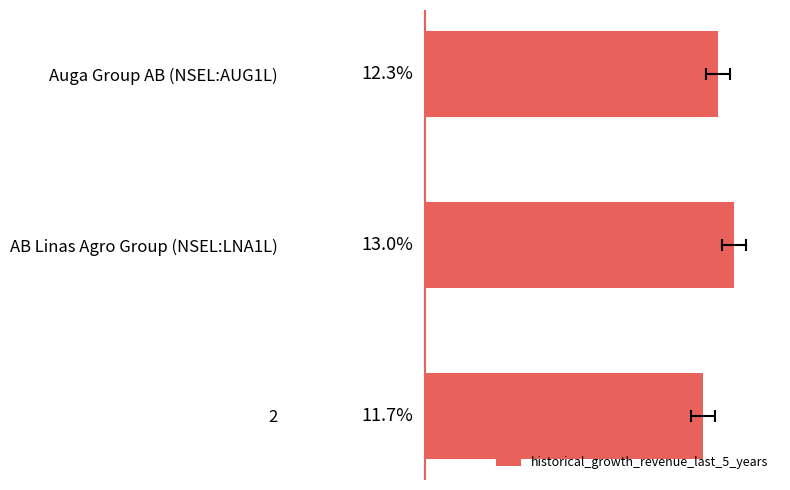

What is the smallest value displayed?

0.1